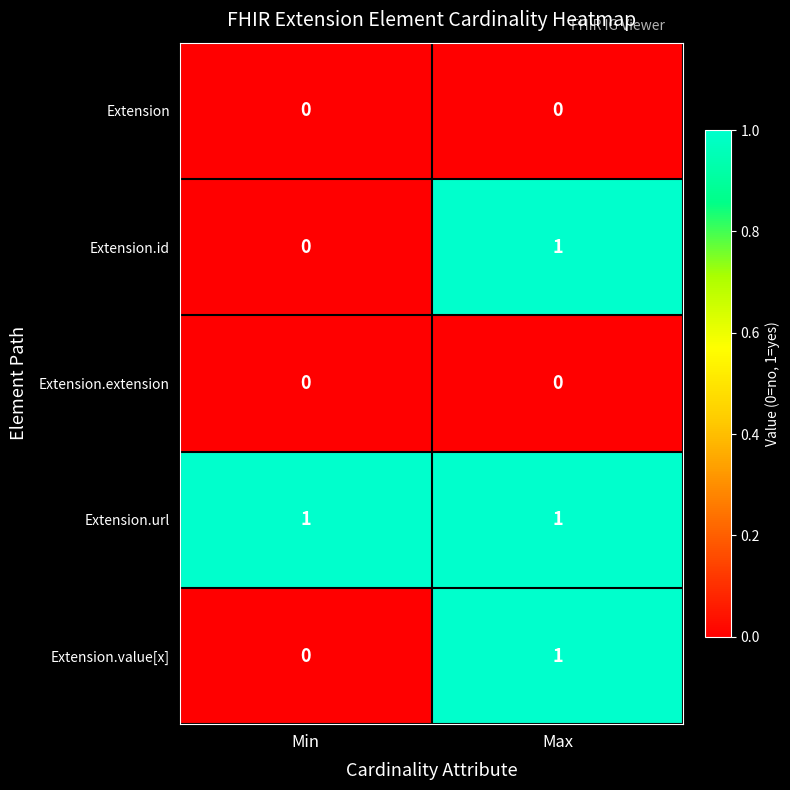

The value of Extension.url at Min is 0. True or false?

False